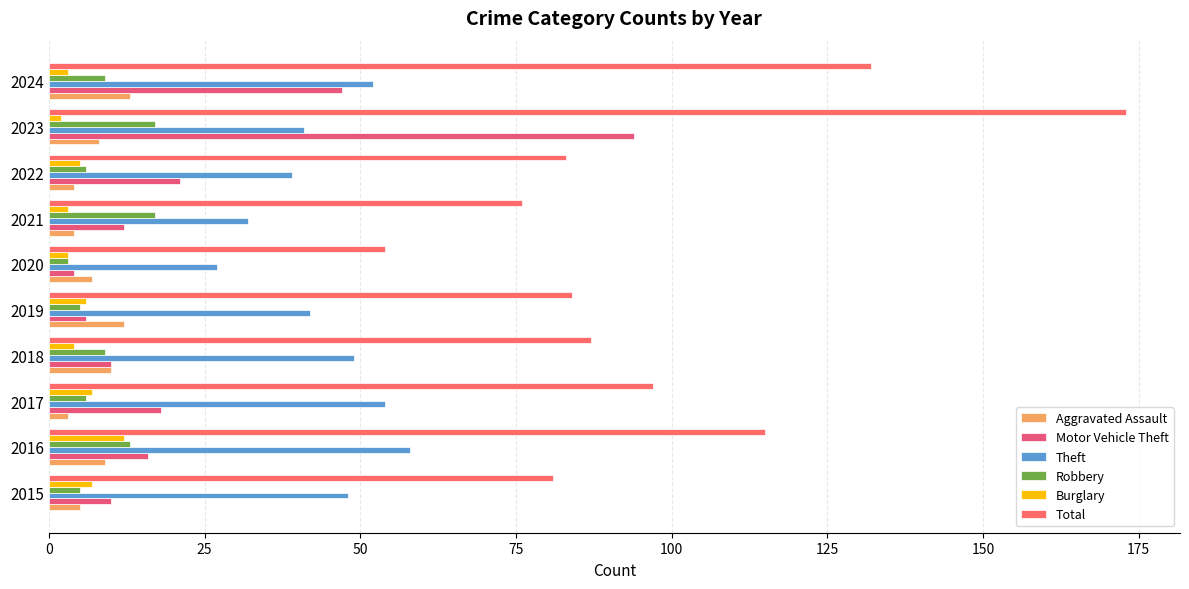

At which label is Motor Vehicle Theft closest to 49?

2024